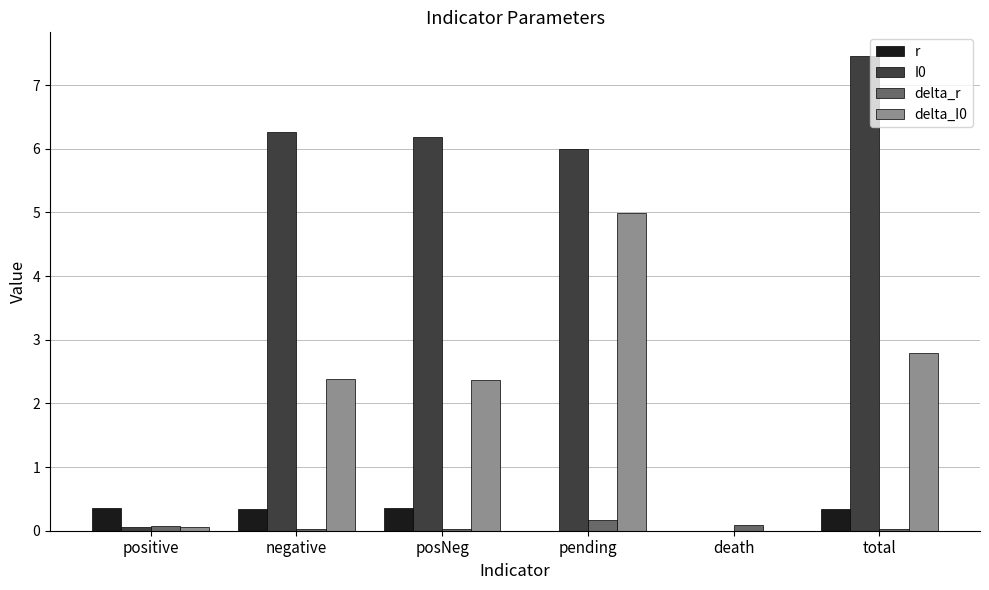

Is the value of delta_I0 at death greater than the value of r at positive?

No